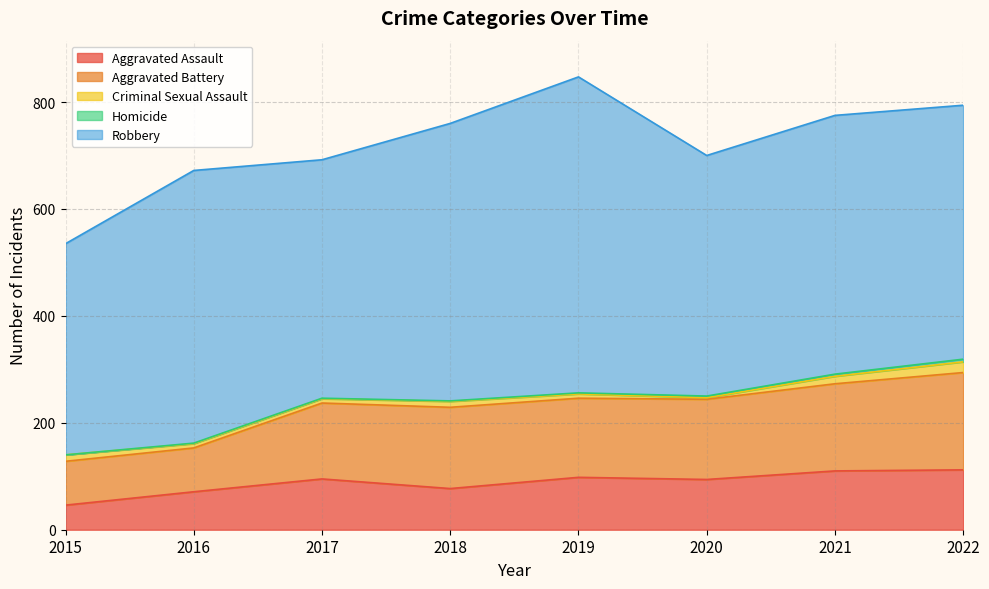

What is the maximum value for Robbery?

591